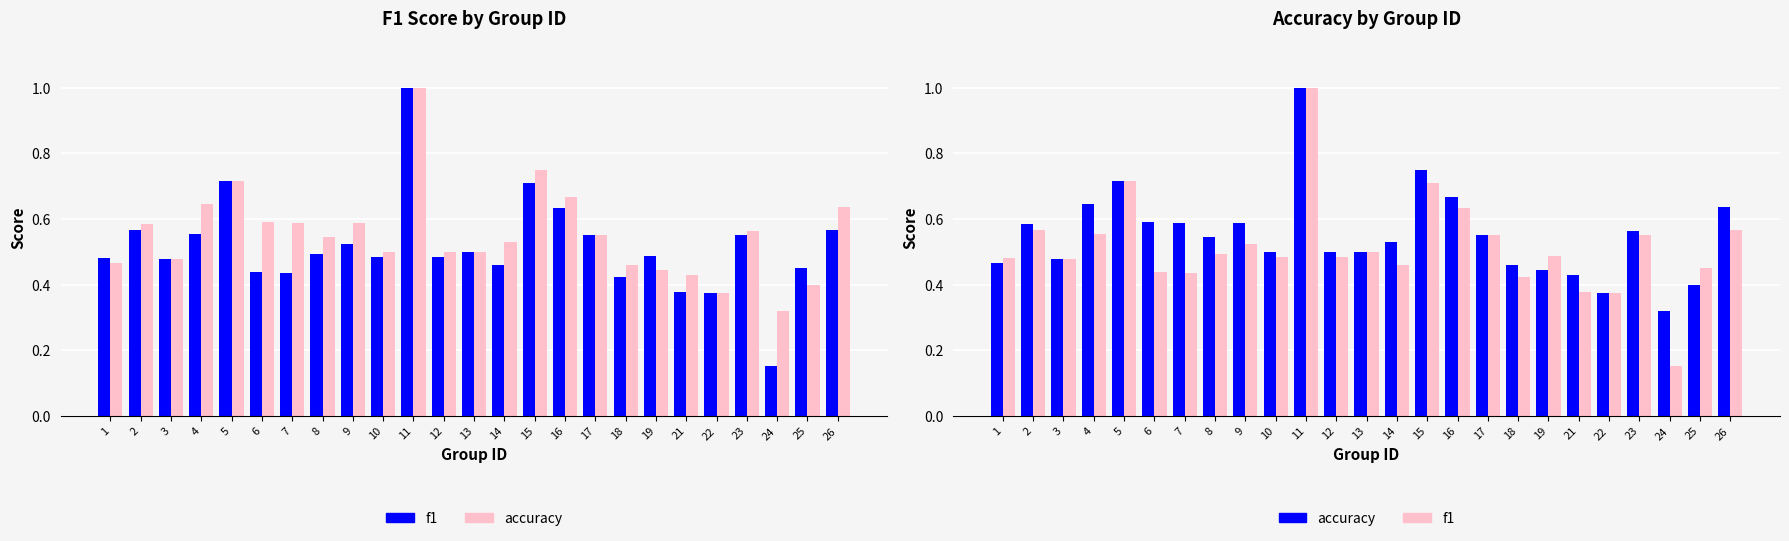

How many bars are there in total?

50